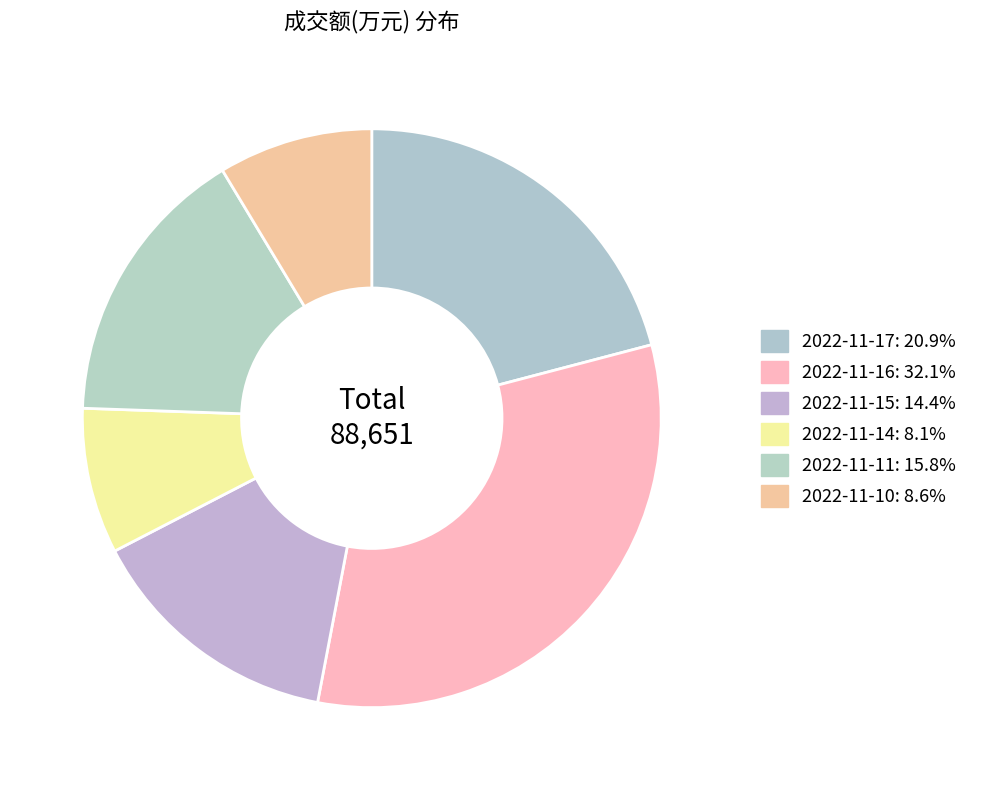

The 2022-11-17 slice represents 21% of the pie. True or false?

True